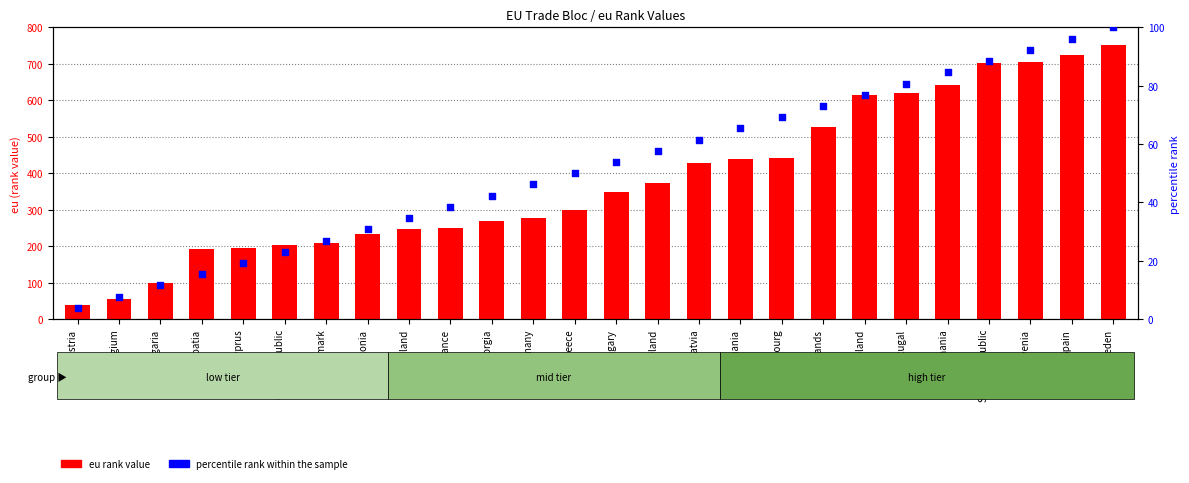

Which series has the largest total across all categories?

eu rank value